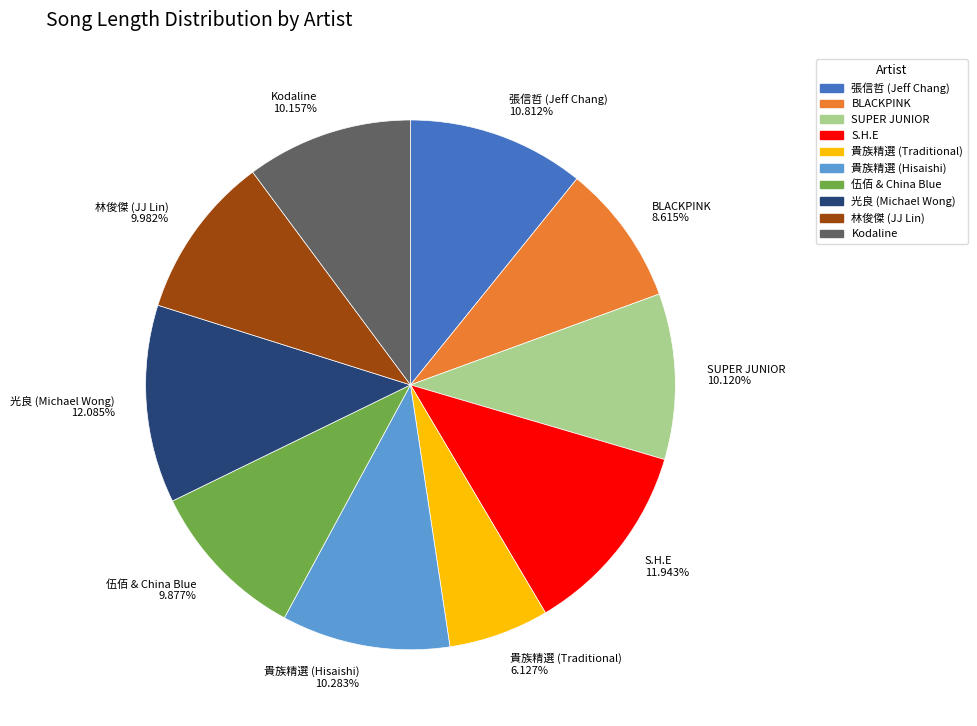

Approximately how many times larger is the value at 貴族精選 (Hisaishi) compared to 伍佰 & China Blue?

1.0